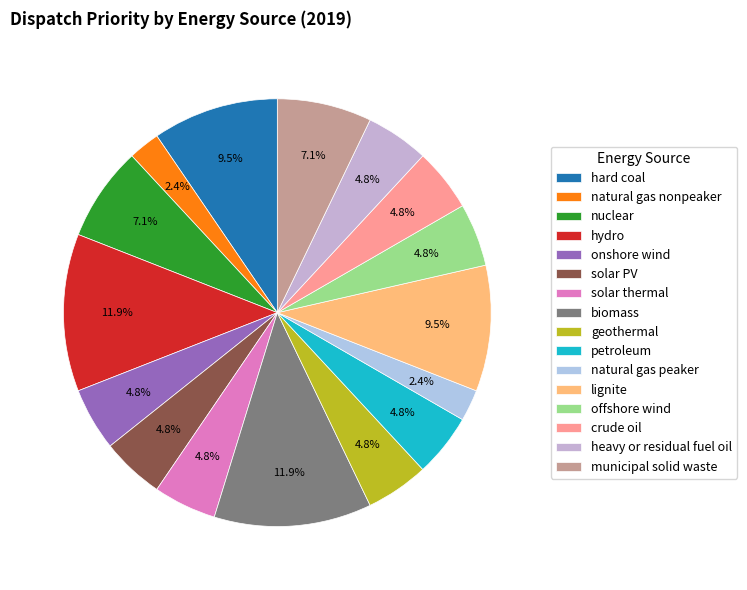

What is the change in value from solar PV to lignite?

+2